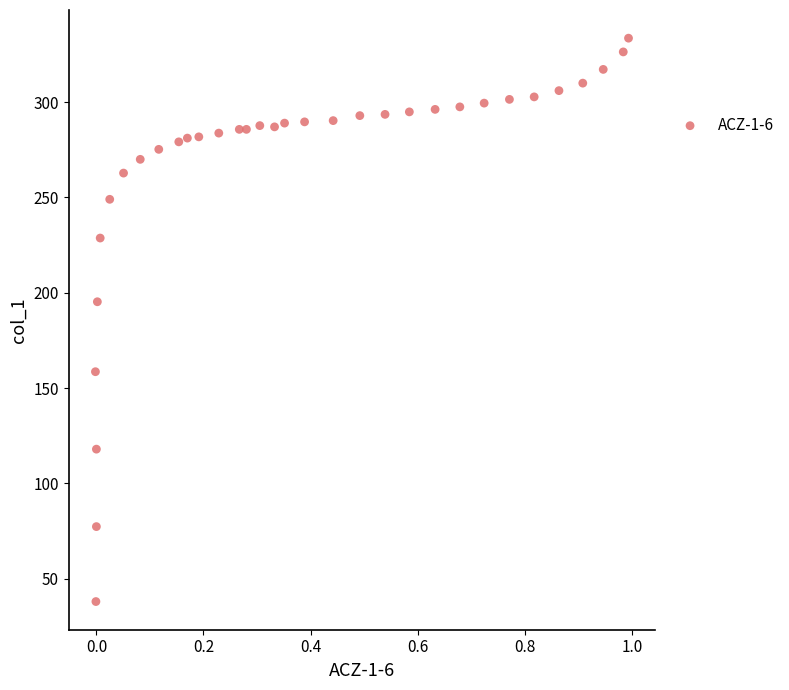

What Y value in the scatter plot is closest to 185?

195.3